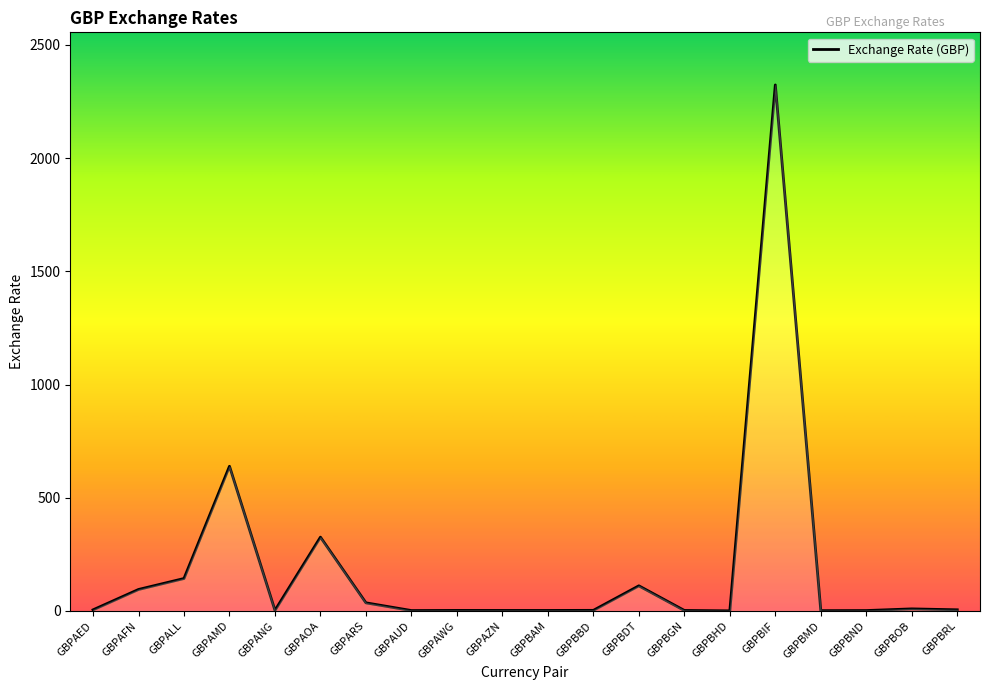

What is the difference between the maximum and minimum values?

2322.5